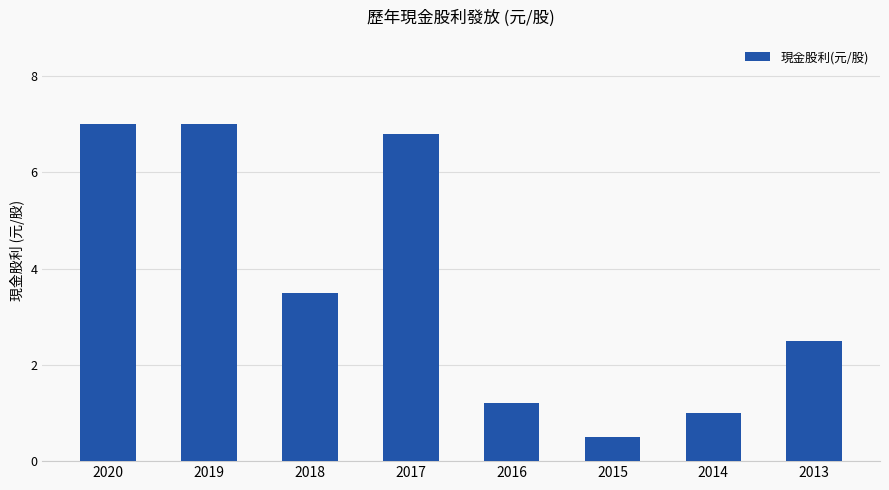

What is the smallest value displayed?

0.5